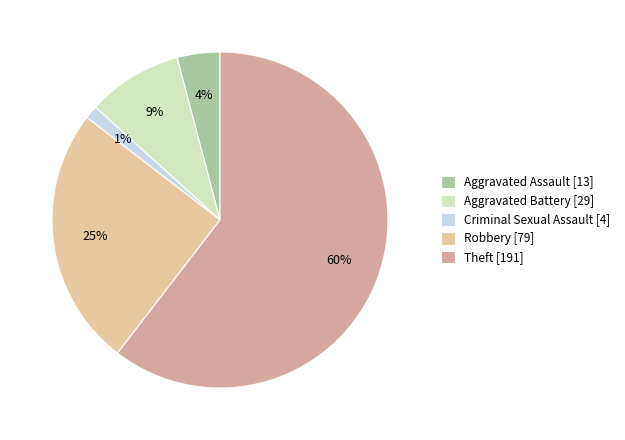

True or false: Robbery accounts for 17% of the total.

False